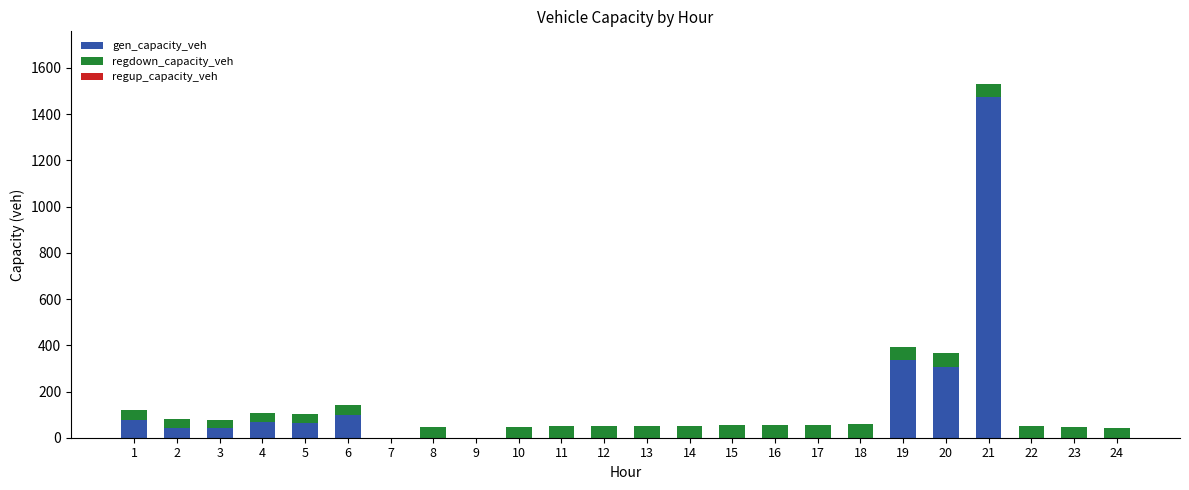

What is the maximum value for gen_capacity_veh?

1474.1